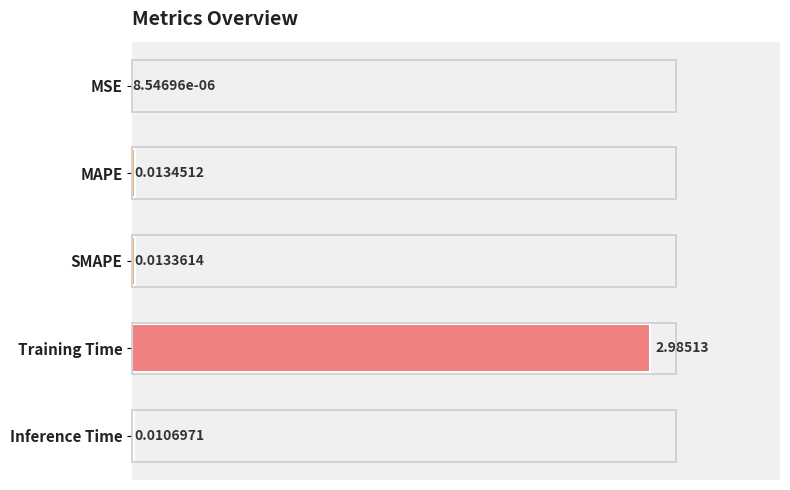

Are the bars grouped side by side (vs. stacked)?

No